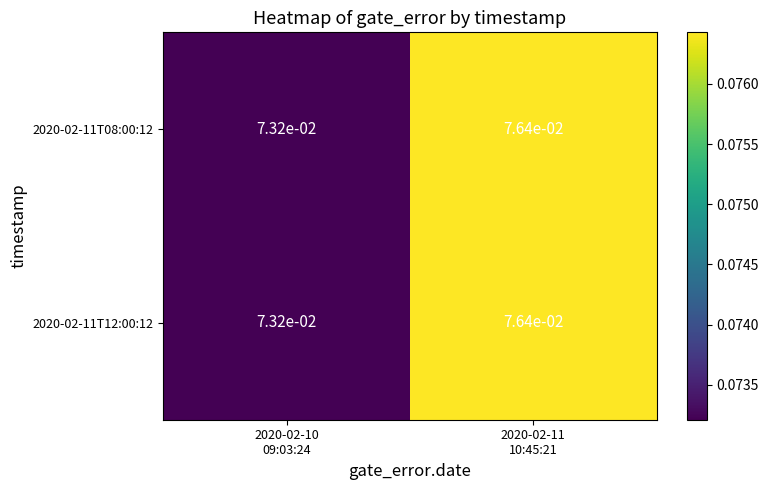

Count the number of data series in this chart.

2